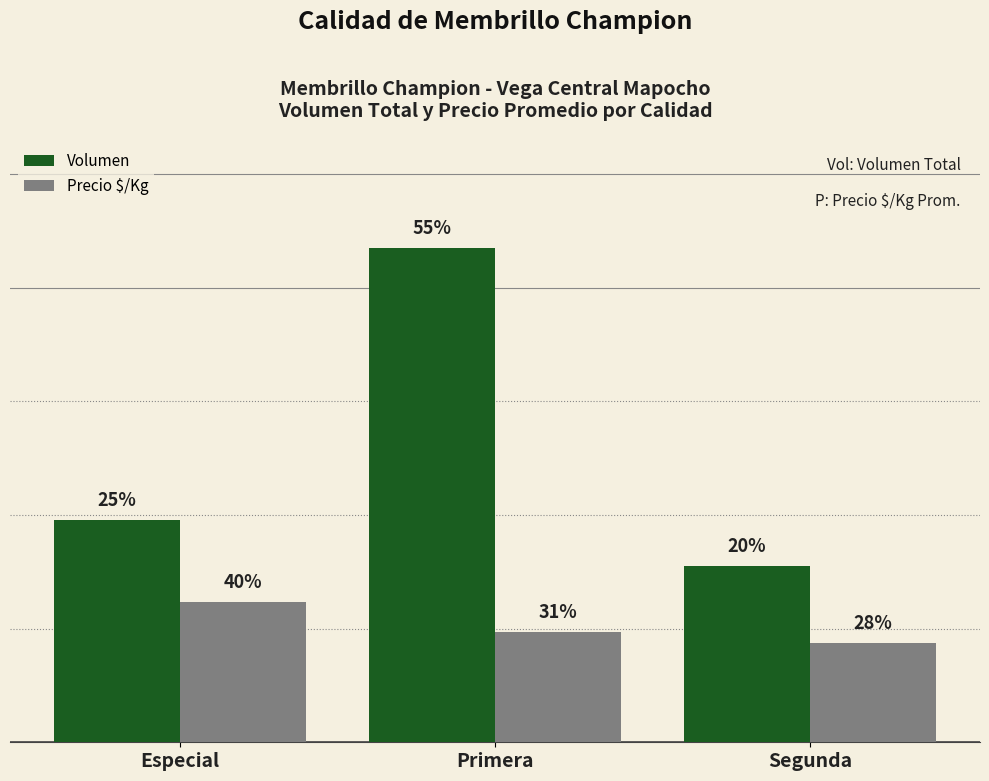

What is the label of the 1st bar from the left?

Especial